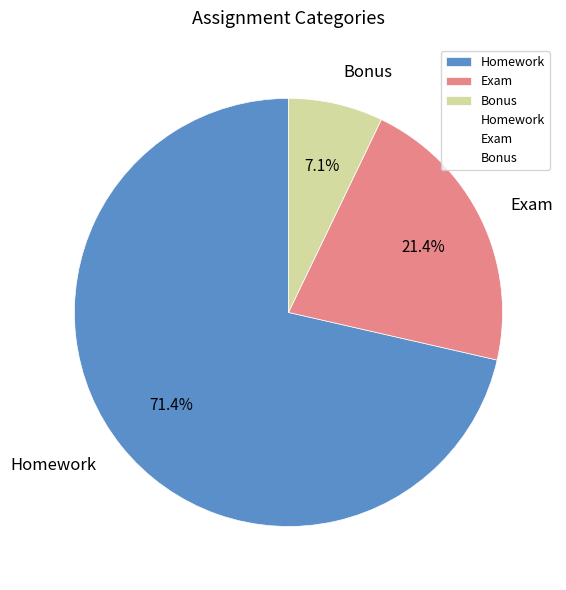

What percentage do Exam and Homework together represent?

92.9%